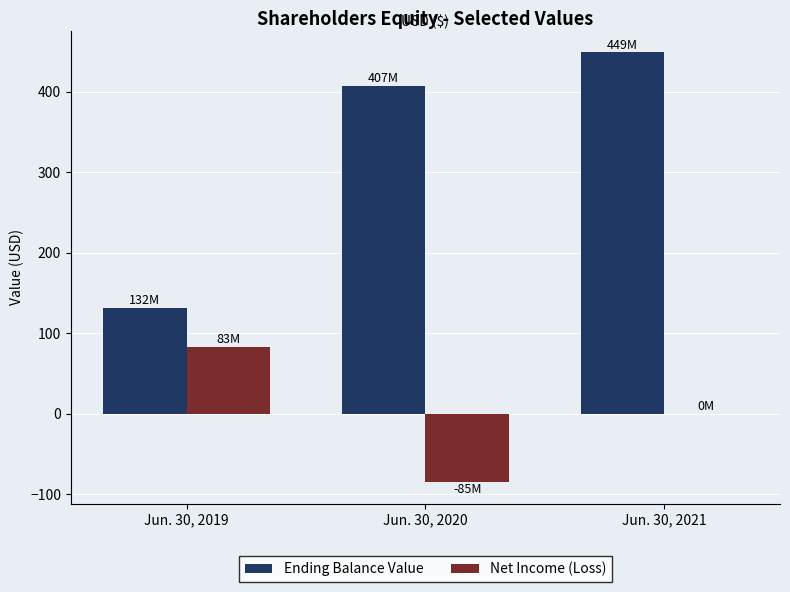

Reading left to right, transcribe all the data shown in this chart.

Ending Balance Value: Jun. 30, 2019=131.8	Jun. 30, 2020=407.5	Jun. 30, 2021=449.4
Net Income (Loss): Jun. 30, 2019=83.4	Jun. 30, 2020=-85.2	Jun. 30, 2021=0.0